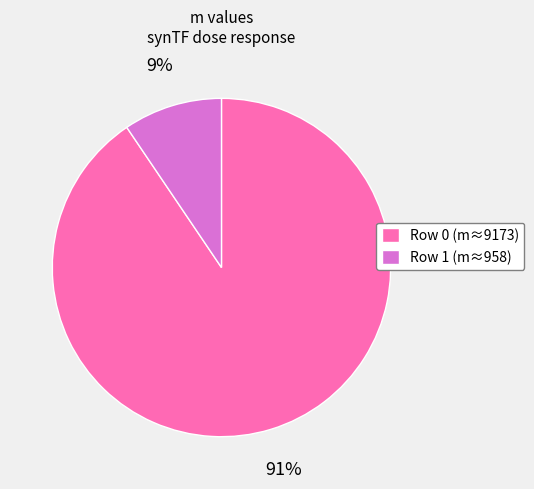

Which slice is the smallest?

Row 1 (m≈958)